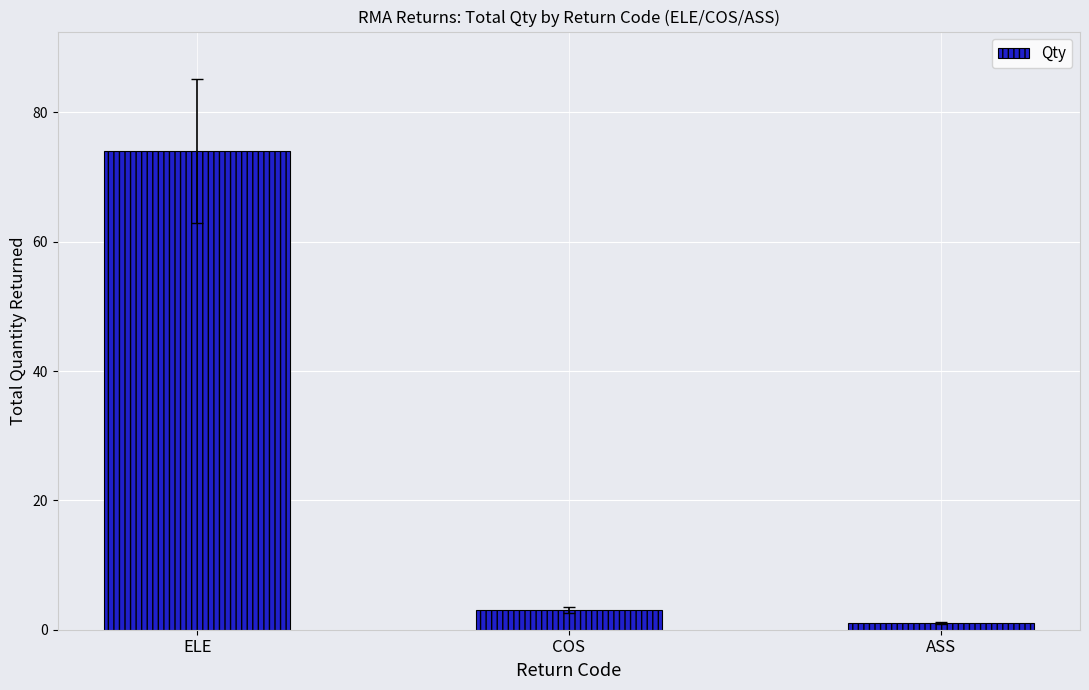

What is the label of the 1st bar from the right?

ASS